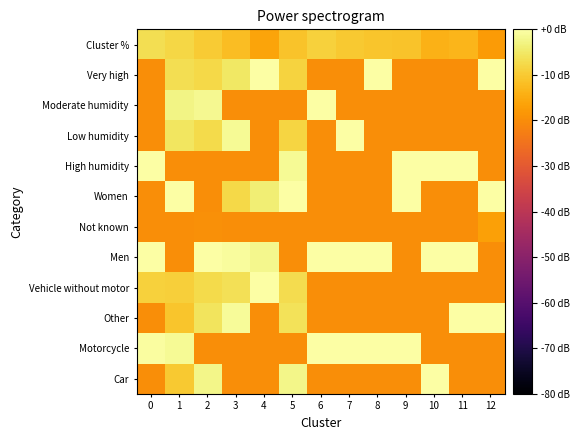

Reading right to left, what are all the values shown in this chart?

Car: 12=-20.0	11=-20.0	10=0.0	9=-20.0	8=-20.0	7=-20.0	6=-20.0	5=-2.2	4=-20.0	3=-20.0	2=-2.4	1=-10.2	0=-20.0
Motorcycle: 12=-20.0	11=-20.0	10=-20.0	9=0.0	8=0.0	7=0.0	6=0.0	5=-20.0	4=-20.0	3=-20.0	2=-20.0	1=-1.3	0=-0.5
Other: 12=0.0	11=0.0	10=-20.0	9=-20.0	8=-20.0	7=-20.0	6=-20.0	5=-6.2	4=-20.0	3=-1.0	2=-5.7	1=-10.8	0=-20.0
Vehicle without motor: 12=-20.0	11=-20.0	10=-20.0	9=-20.0	8=-20.0	7=-20.0	6=-20.0	5=-7.1	4=0.0	3=-6.5	2=-7.3	1=-9.3	0=-9.0
Men: 12=-20.0	11=0.0	10=0.0	9=-20.0	8=0.0	7=0.0	6=0.0	5=-20.0	4=-2.2	3=-0.7	2=0.0	1=-20.0	0=0.0
Not known: 12=-16.7	11=-20.0	10=-20.0	9=-20.0	8=-20.0	7=-20.0	6=-20.0	5=-20.0	4=-20.0	3=-20.0	2=-19.6	1=-20.0	0=-19.8
Women: 12=-0.0	11=-20.0	10=-20.0	9=0.0	8=-20.0	7=-20.0	6=-20.0	5=0.0	4=-3.8	3=-7.6	2=-20.0	1=0.0	0=-20.0
High humidity: 12=-20.0	11=0.0	10=0.0	9=0.0	8=-20.0	7=-20.0	6=-20.0	5=-1.3	4=-20.0	3=-20.0	2=-20.0	1=-20.0	0=0.0
Low humidity: 12=-20.0	11=-20.0	10=-20.0	9=-20.0	8=-20.0	7=0.0	6=-20.0	5=-8.2	4=-20.0	3=-1.4	2=-7.4	1=-5.5	0=-20.0
Moderate humidity: 12=-20.0	11=-20.0	10=-20.0	9=-20.0	8=-20.0	7=-20.0	6=0.0	5=-20.0	4=-20.0	3=-20.0	2=-1.7	1=-2.7	0=-20.0
Very high: 12=0.0	11=-20.0	10=-20.0	9=-20.0	8=0.0	7=-20.0	6=-20.0	5=-8.5	4=0.0	3=-5.3	2=-7.7	1=-6.7	0=-20.0
Cluster %: 12=-17.7	11=-13.3	10=-13.8	9=-11.0	8=-10.6	7=-10.0	6=-9.0	5=-11.0	4=-16.2	3=-12.1	2=-10.0	1=-8.1	0=-6.7